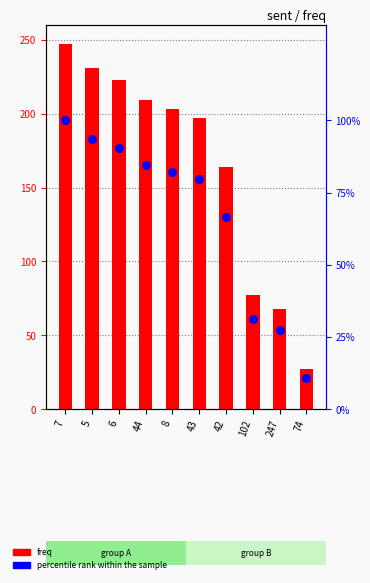

Which series contains the lowest Y value?

percentile rank within the sample